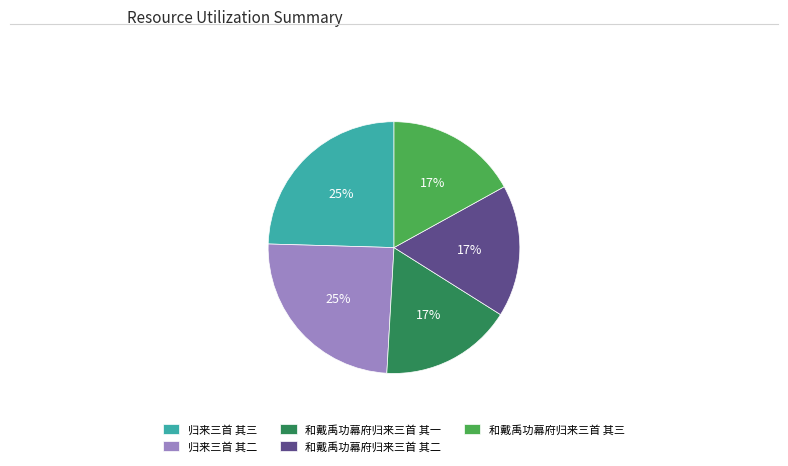

True or false: 归来三首 其三 accounts for 25% of the total.

True